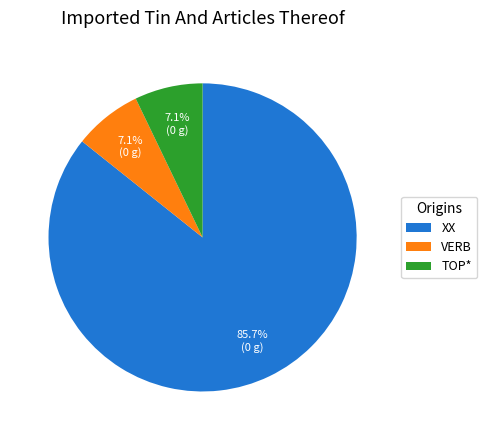

Which slice is the largest?

XX